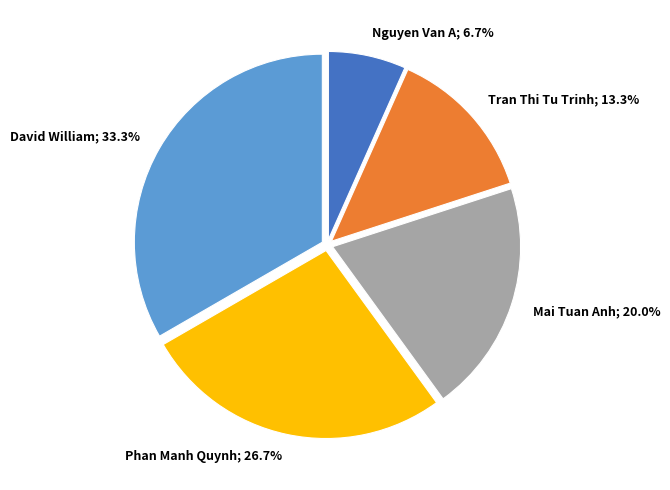

Is there a majority slice in this chart?

No